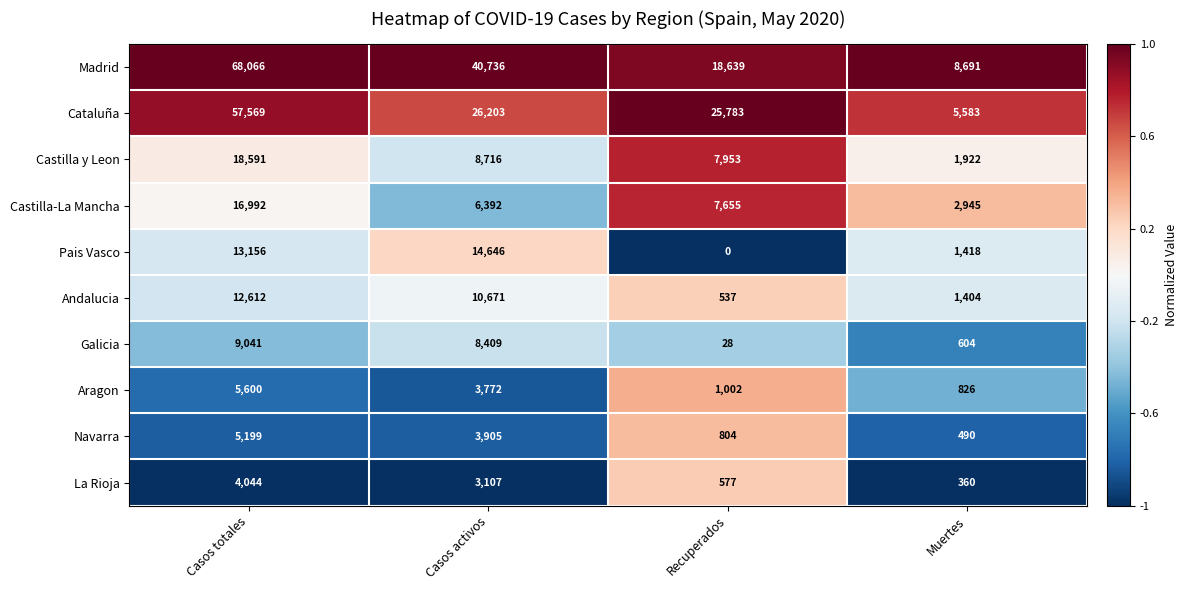

At which label is Galicia closest to 4534?

Casos activos